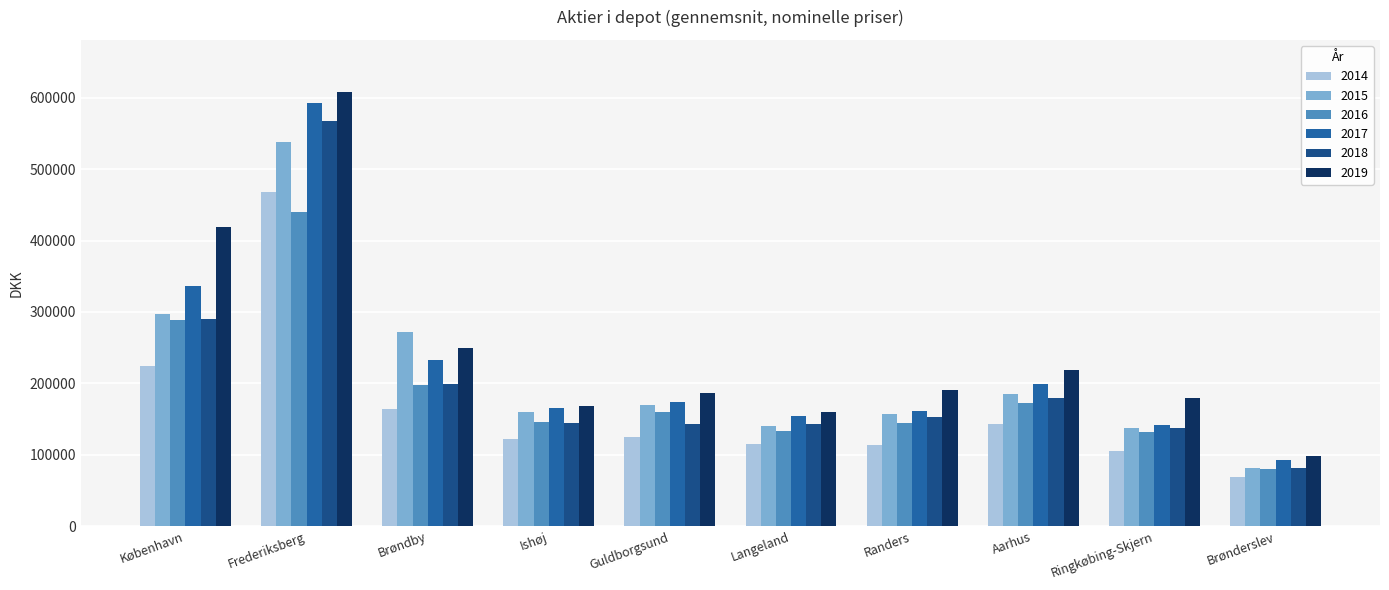

What is the sum of the 2014 values at Aarhus and Ringkøbing-Skjern?

248290